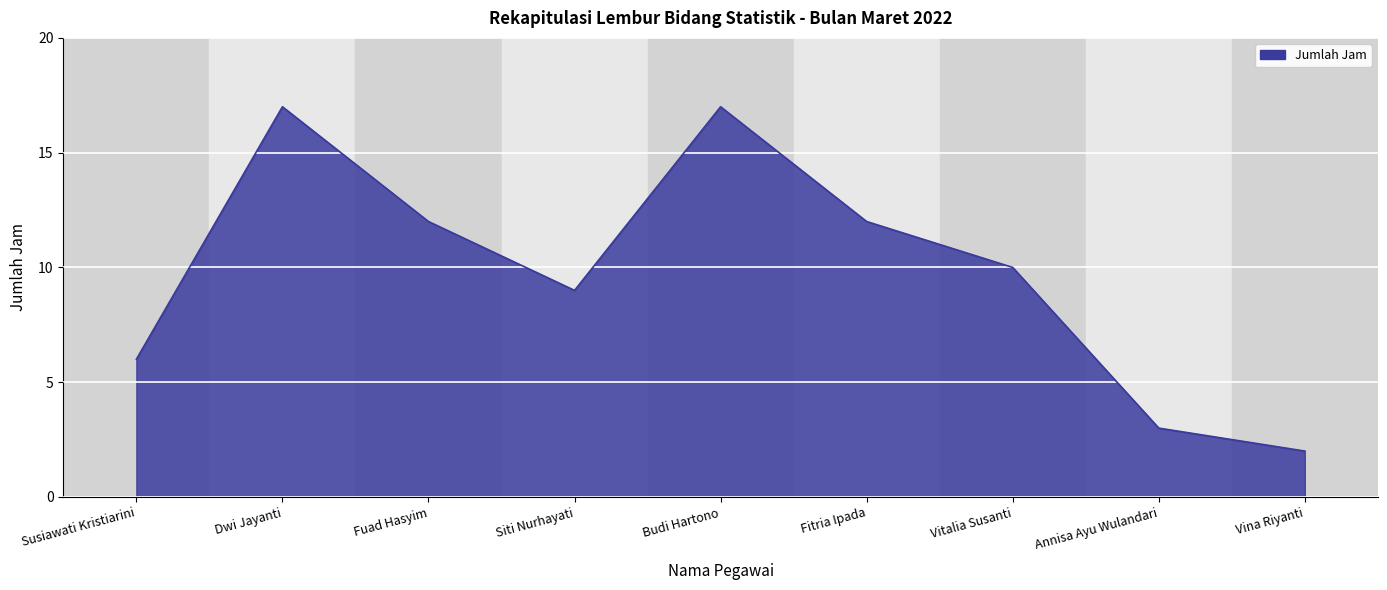

Is it true that the value at Fitria Ipada is 21?

False